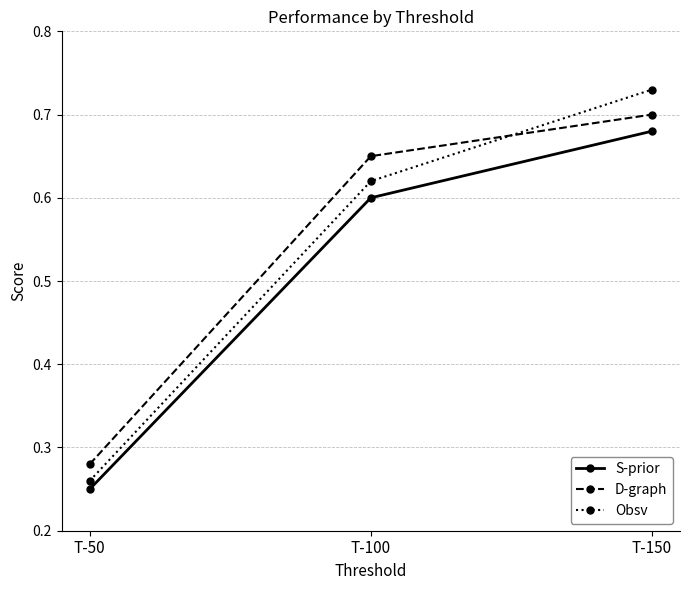

List the labels in order of D-graph value, largest first.

T-150, T-100, T-50